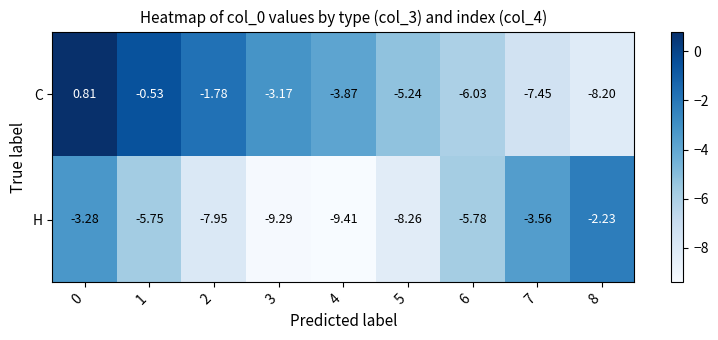

What is the spread (max minus min) of values at 0?

4.1